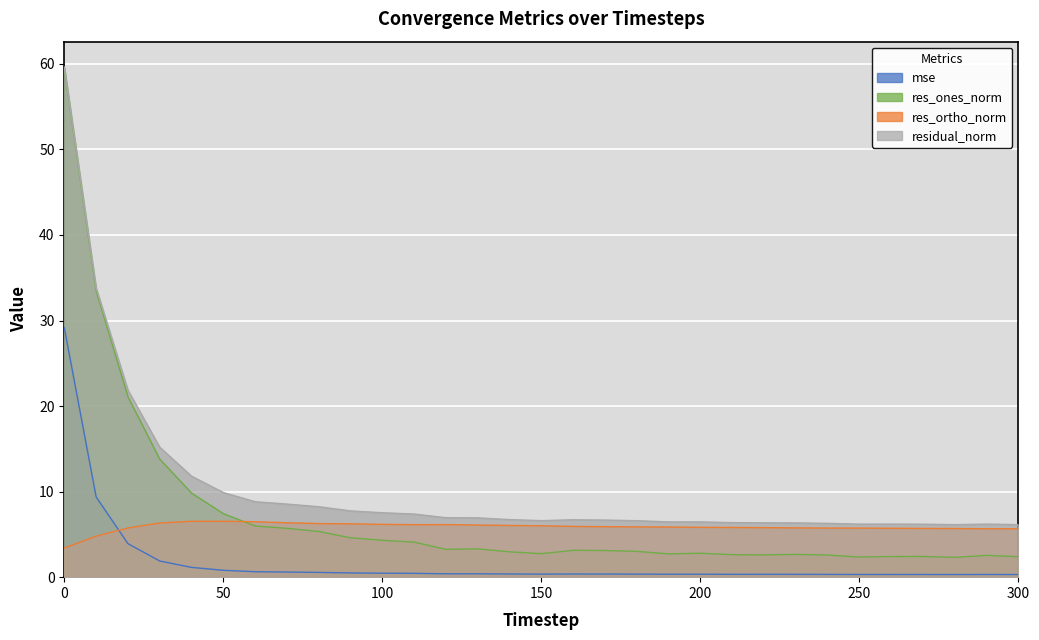

What is the difference between the res_ones_norm values at 70 and 200?

2.9